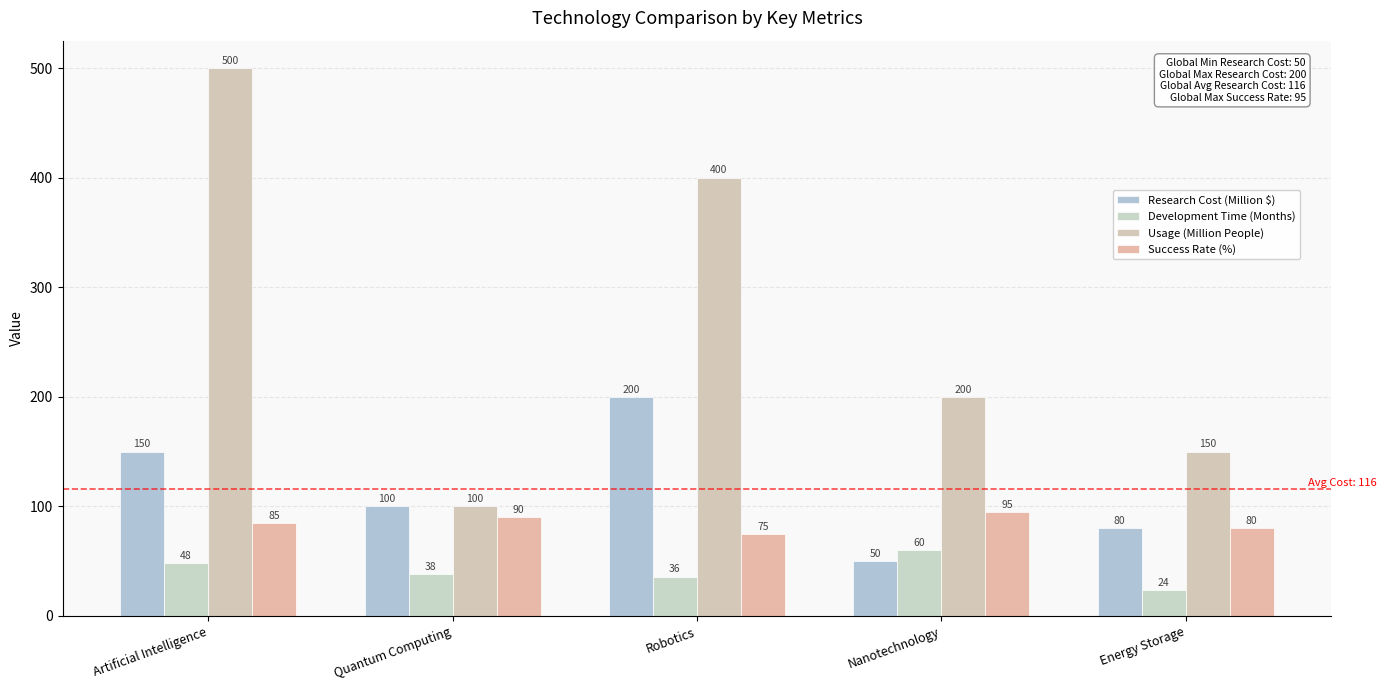

Reading left to right, transcribe all the data shown in this chart.

Research Cost (Million $): Artificial Intelligence=150	Quantum Computing=100	Robotics=200	Nanotechnology=50	Energy Storage=80
Development Time (Months): Artificial Intelligence=48	Quantum Computing=38	Robotics=36	Nanotechnology=60	Energy Storage=24
Usage (Million People): Artificial Intelligence=500	Quantum Computing=100	Robotics=400	Nanotechnology=200	Energy Storage=150
Success Rate (%): Artificial Intelligence=85	Quantum Computing=90	Robotics=75	Nanotechnology=95	Energy Storage=80